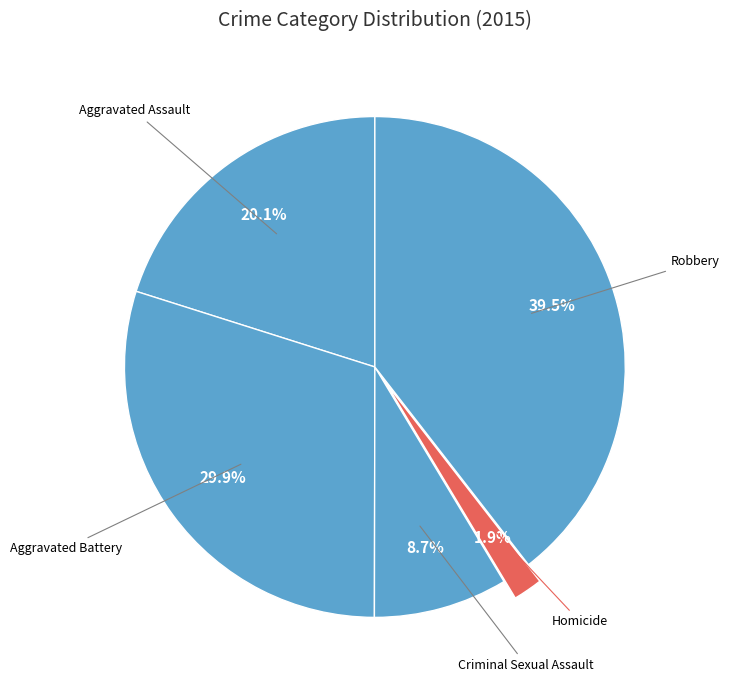

Which category has the biggest portion of the pie?

Robbery